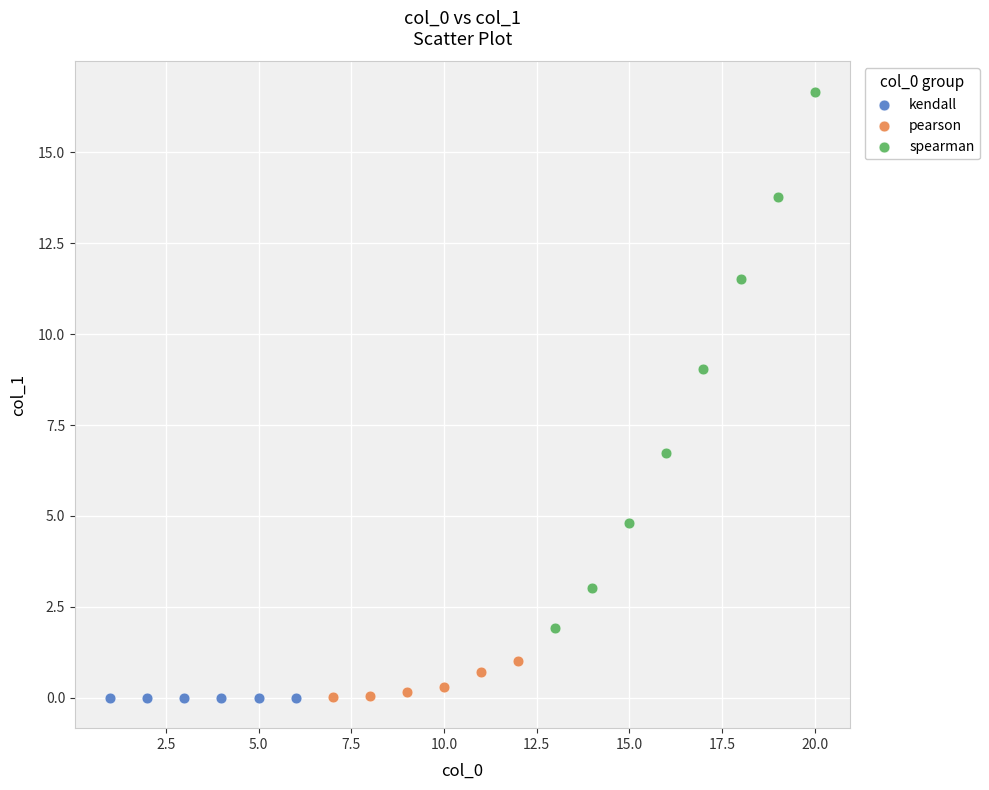

Which series reaches the maximum Y coordinate?

spearman